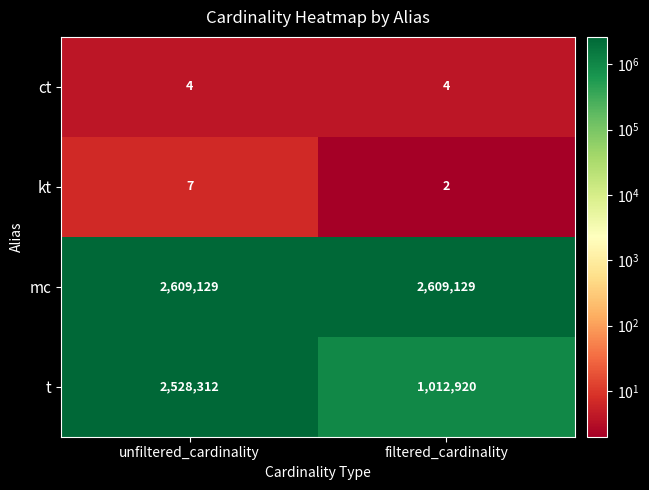

Reading left to right, extract all data points from this chart.

ct: unfiltered_cardinality=4	filtered_cardinality=4
kt: unfiltered_cardinality=7	filtered_cardinality=2
mc: unfiltered_cardinality=2609129	filtered_cardinality=2609129
t: unfiltered_cardinality=2528312	filtered_cardinality=1012920